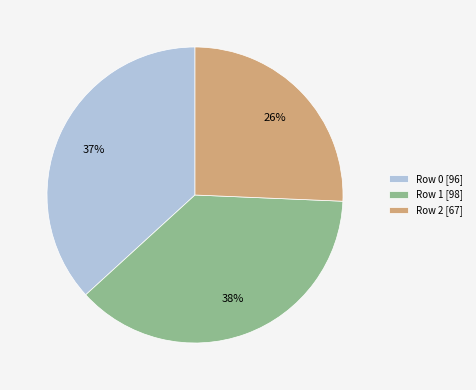

Is there a majority slice in this chart?

No